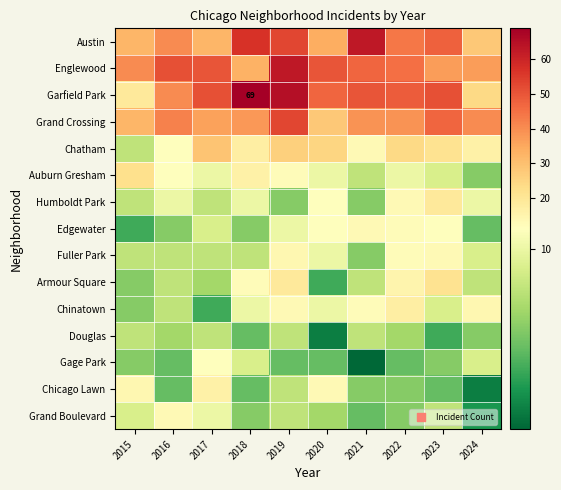

The Garfield Park series shows 47 at 2020. True or false?

True